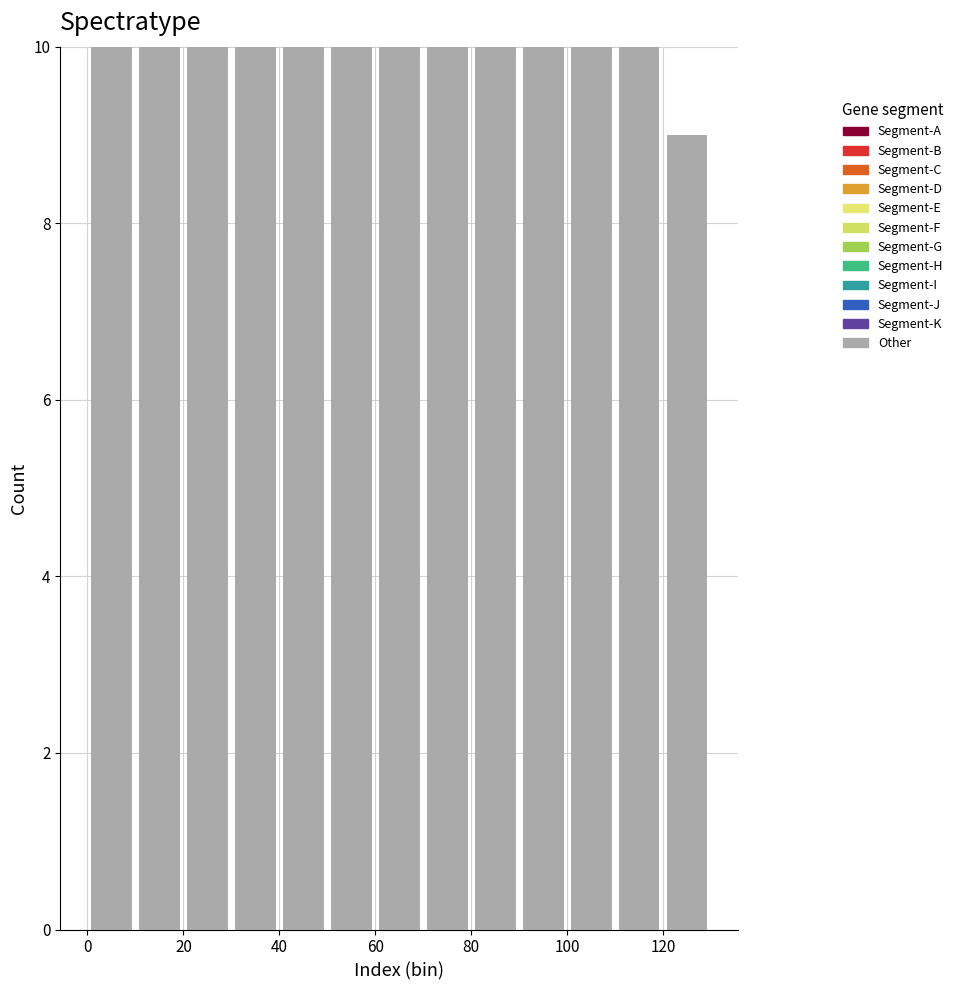

How tall is the bar that spans 60 to 70 on the x-axis? The values are not printed on the chart, so give them approximately, as read against the axis.

10